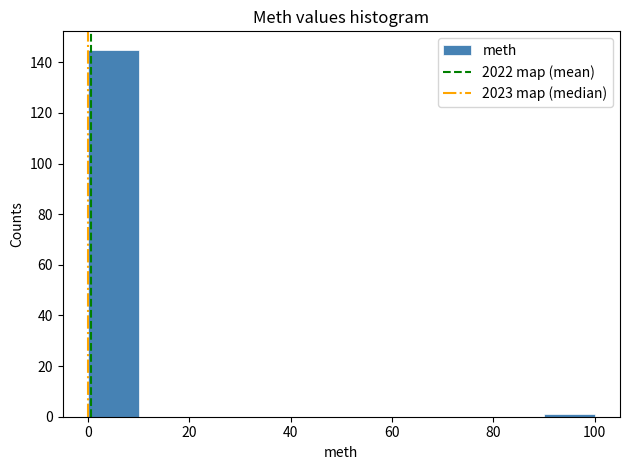

What is the height of the bar covering 0 to 10 on the x-axis? The values are not printed on the chart, so give them approximately, as read against the axis.

146